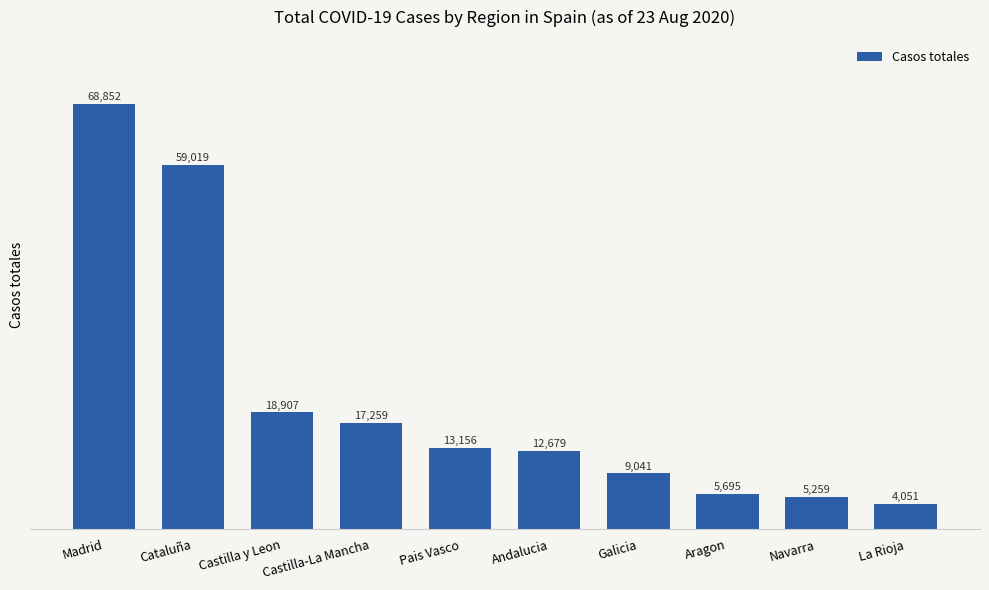

What is the difference between the values at Cataluña and Galicia?

49978